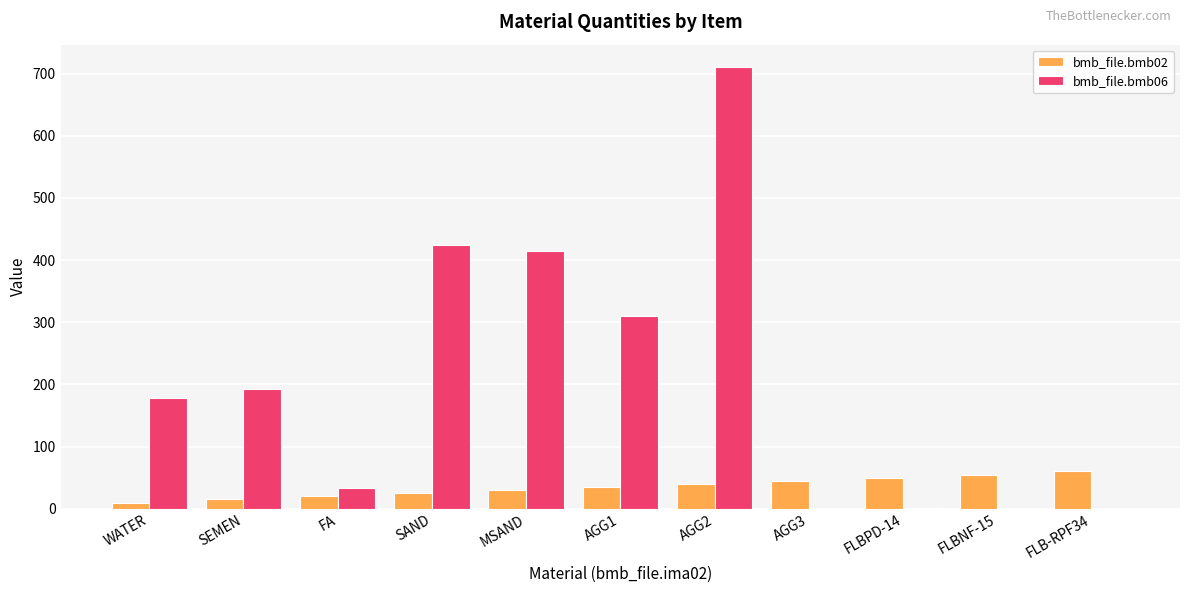

Does the chart contain stacked bars?

No